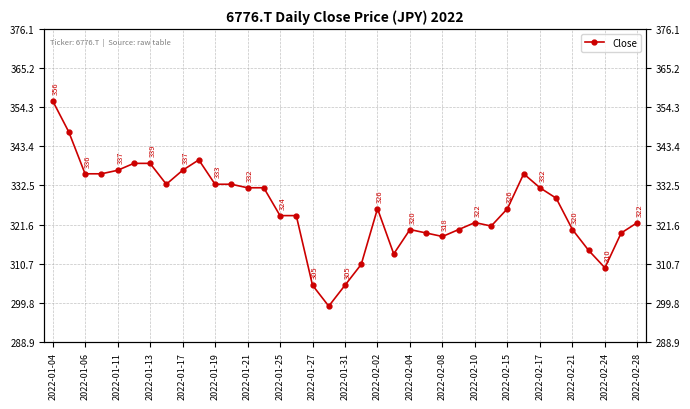

Is this an area chart (filled region under the line)?

No